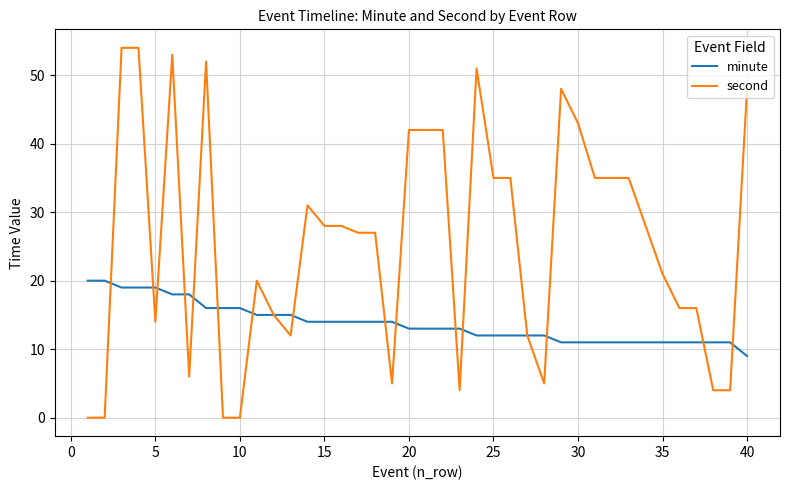

Which series has the widest spread of values?

second